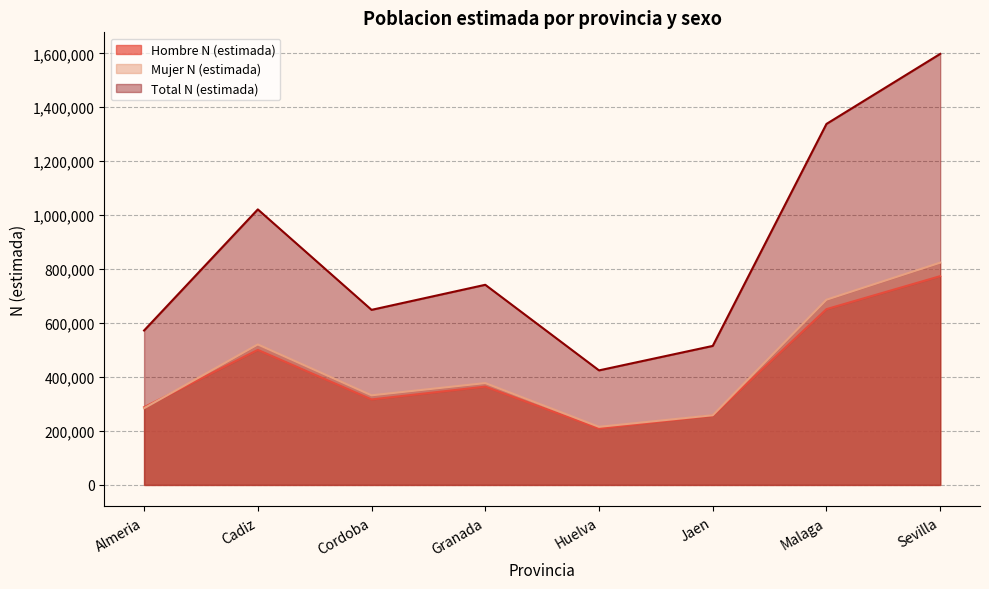

True or false: Hombre N (estimada) has a value of 651654 at Malaga.

True